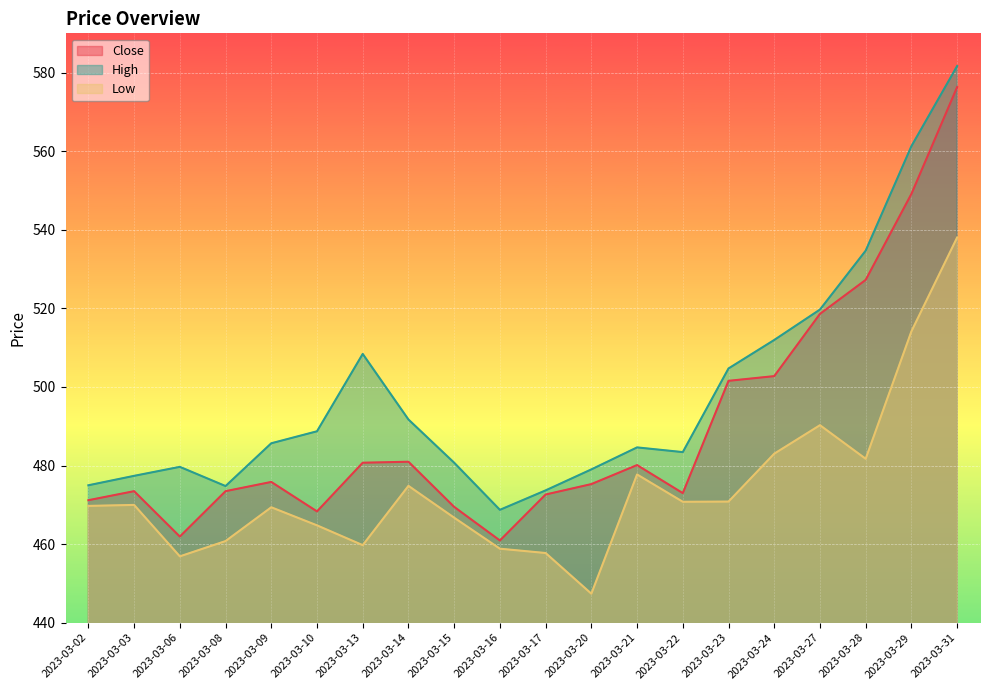

How many lines are shown in the chart?

3